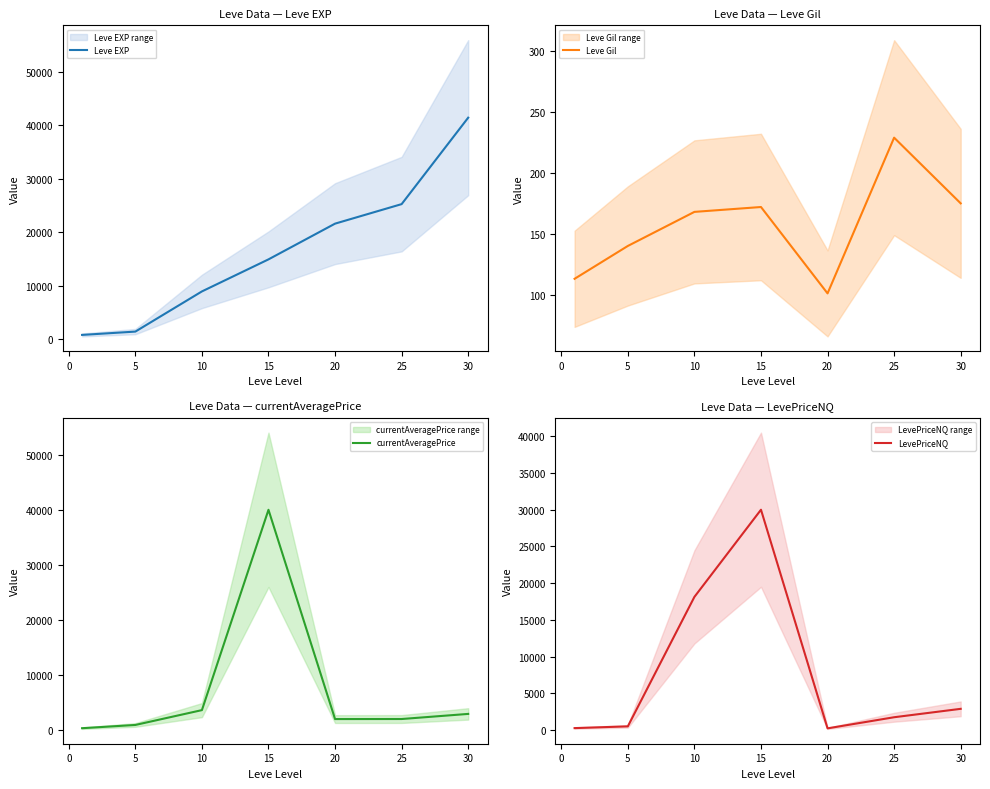

Which series has the largest total across all categories?

Leve EXP